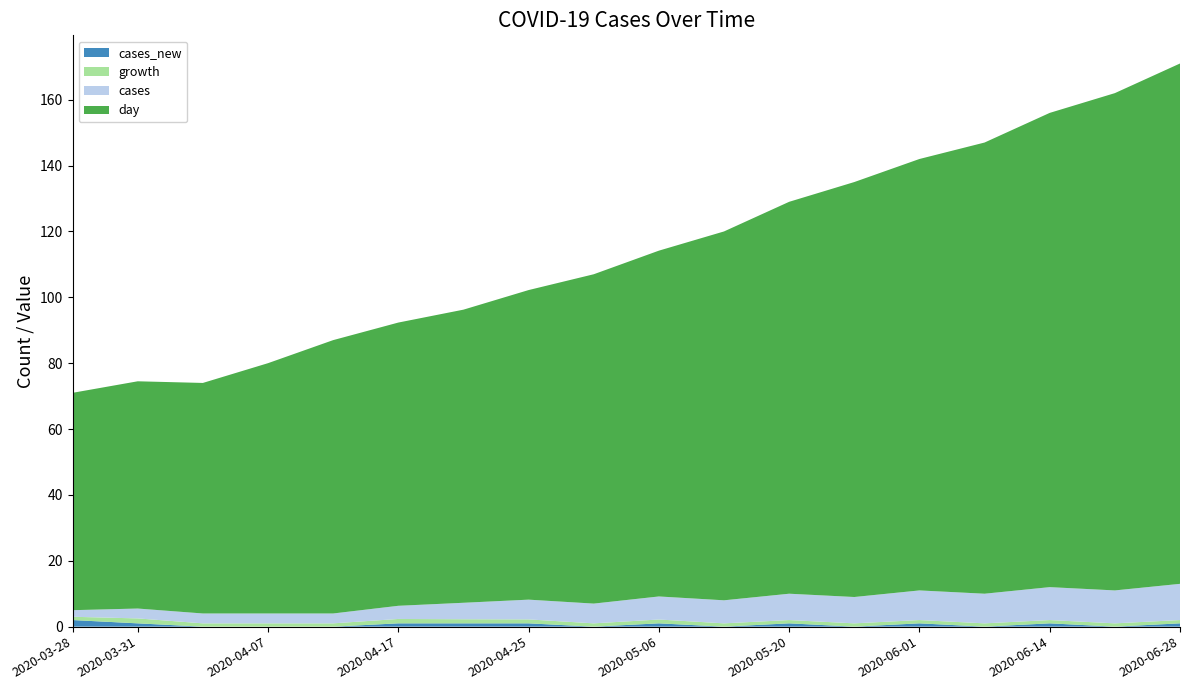

Reading left to right, what are all the values shown in this chart?

cases: 2020-03-28=2.0	2020-03-31=3.0	2020-04-01=3.0	2020-04-07=3.0	2020-04-14=3.0	2020-04-17=4.0	2020-04-20=5.0	2020-04-25=6.0	2020-05-01=6.0	2020-05-06=7.0	2020-05-13=7.0	2020-05-20=8.0	2020-05-27=8.0	2020-06-01=9.0	2020-06-07=9.0	2020-06-14=10.0	2020-06-21=10.0	2020-06-28=11.0
cases_new: 2020-03-28=2.0	2020-03-31=1.0	2020-04-01=0.0	2020-04-07=0.0	2020-04-14=0.0	2020-04-17=1.0	2020-04-20=1.0	2020-04-25=1.0	2020-05-01=0.0	2020-05-06=1.0	2020-05-13=0.0	2020-05-20=1.0	2020-05-27=0.0	2020-06-01=1.0	2020-06-07=0.0	2020-06-14=1.0	2020-06-21=0.0	2020-06-28=1.0
growth: 2020-03-28=1.0	2020-03-31=1.5	2020-04-01=1.0	2020-04-07=1.0	2020-04-14=1.0	2020-04-17=1.3	2020-04-20=1.2	2020-04-25=1.2	2020-05-01=1.0	2020-05-06=1.2	2020-05-13=1.0	2020-05-20=1.0	2020-05-27=1.0	2020-06-01=1.0	2020-06-07=1.0	2020-06-14=1.0	2020-06-21=1.0	2020-06-28=1.0
day: 2020-03-28=66.0	2020-03-31=69.0	2020-04-01=70.0	2020-04-07=76.0	2020-04-14=83.0	2020-04-17=86.0	2020-04-20=89.0	2020-04-25=94.0	2020-05-01=100.0	2020-05-06=105.0	2020-05-13=112.0	2020-05-20=119.0	2020-05-27=126.0	2020-06-01=131.0	2020-06-07=137.0	2020-06-14=144.0	2020-06-21=151.0	2020-06-28=158.0